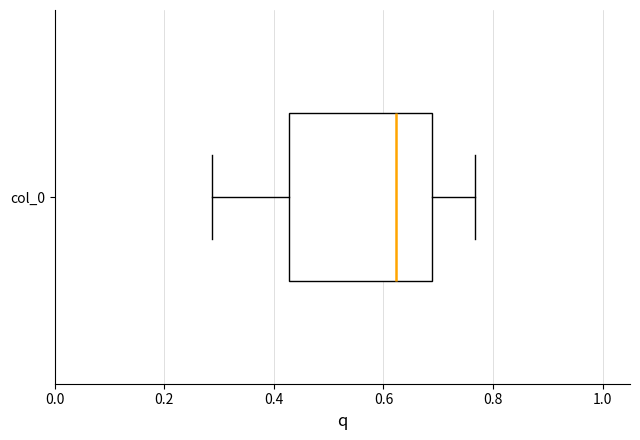

Where does the right whisker of the box for col_0 end on the x-axis? The values are not printed on the chart, so give them approximately, as read against the axis.

0.76